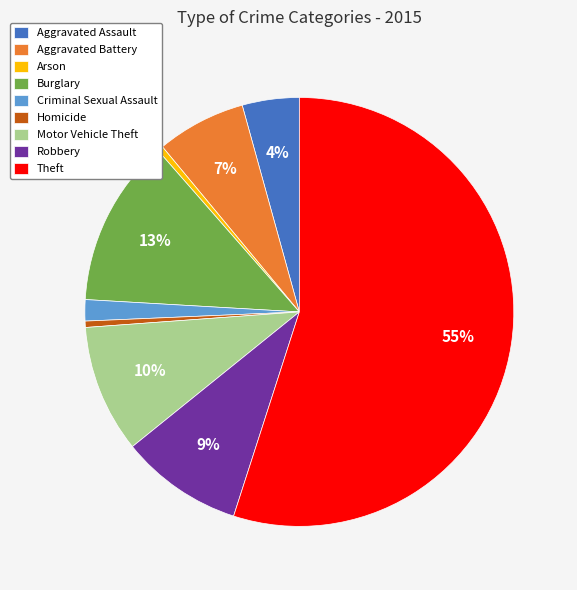

What is the ratio of the value at Motor Vehicle Theft to the value at Burglary?

0.8